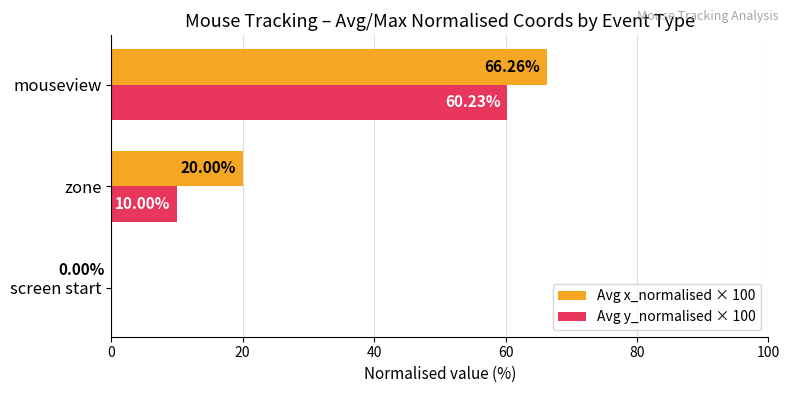

Where is Avg y_normalised × 100 nearest to the value 30?

zone